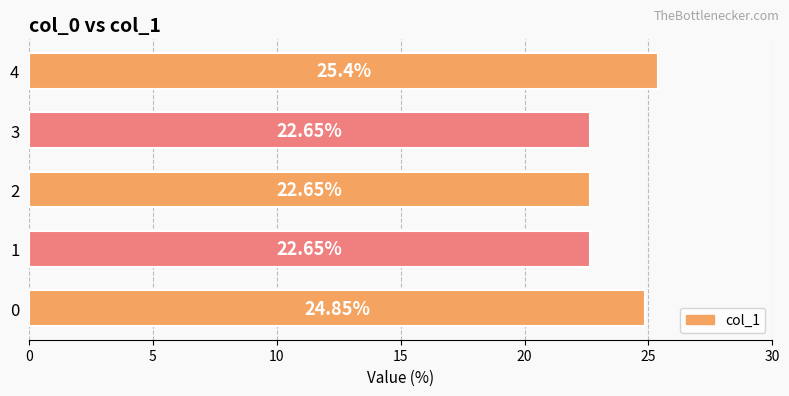

Does the chart contain any negative values?

No